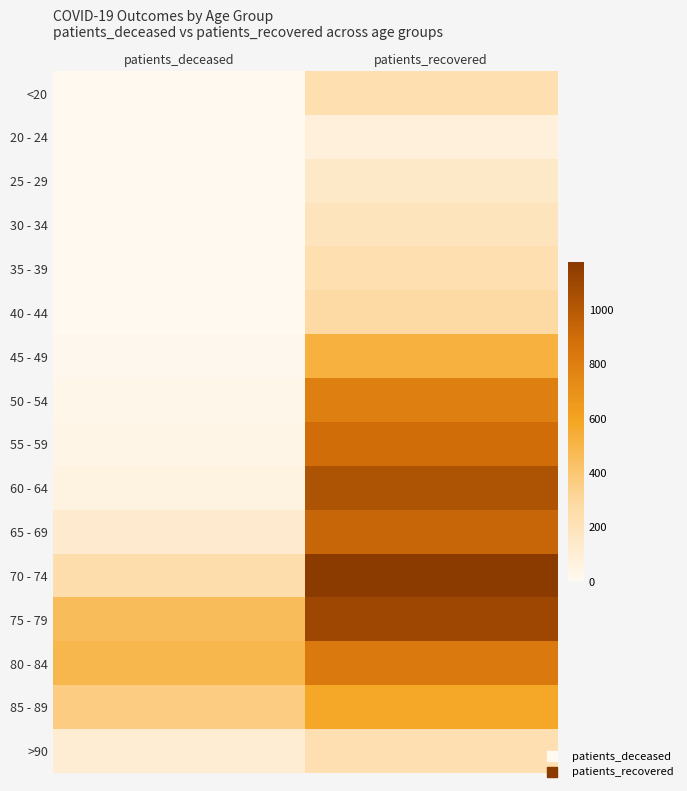

Reading left to right, what are all the values shown in this chart?

<20: patients_deceased=2	patients_recovered=236
20 - 24: patients_deceased=0	patients_recovered=78
25 - 29: patients_deceased=0	patients_recovered=150
30 - 34: patients_deceased=3	patients_recovered=185
35 - 39: patients_deceased=4	patients_recovered=235
40 - 44: patients_deceased=3	patients_recovered=277
45 - 49: patients_deceased=13	patients_recovered=521
50 - 54: patients_deceased=27	patients_recovered=788
55 - 59: patients_deceased=36	patients_recovered=889
60 - 64: patients_deceased=58	patients_recovered=1030
65 - 69: patients_deceased=121	patients_recovered=925
70 - 74: patients_deceased=251	patients_recovered=1171
75 - 79: patients_deceased=457	patients_recovered=1097
80 - 84: patients_deceased=488	patients_recovered=826
85 - 89: patients_deceased=365	patients_recovered=576
>90: patients_deceased=109	patients_recovered=230